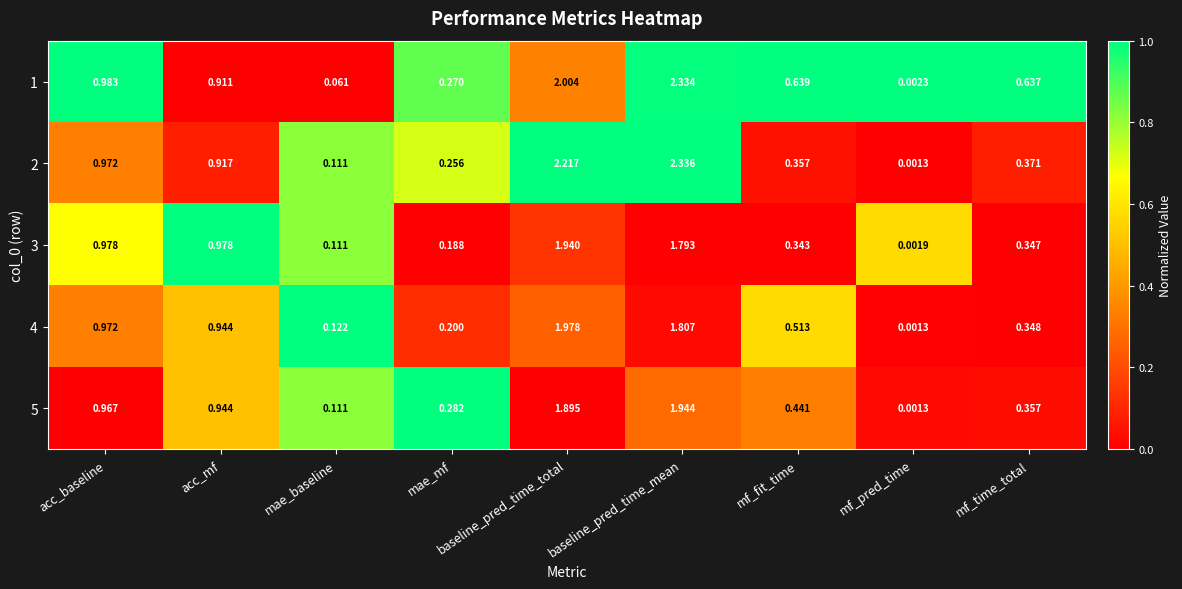

Rank the categories by 2 value from highest to lowest.

baseline_pred_time_mean, baseline_pred_time_total, acc_baseline, acc_mf, mf_time_total, mf_fit_time, mae_mf, mae_baseline, mf_pred_time